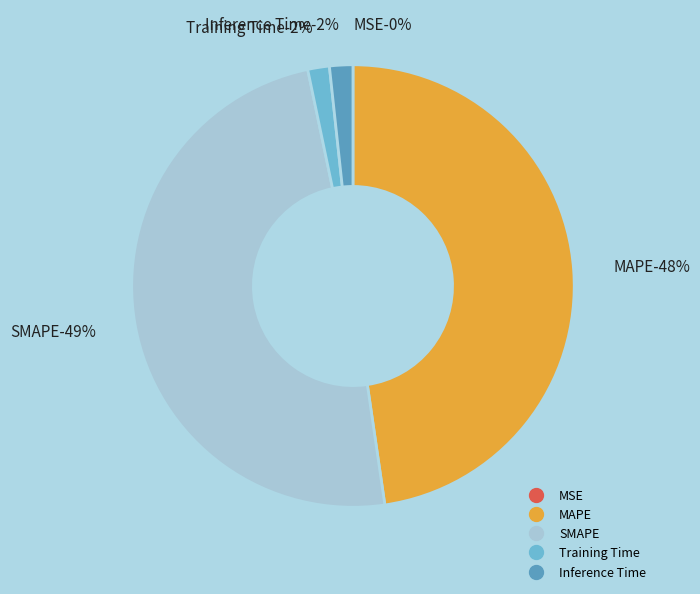

What is the largest slice in the pie chart?

SMAPE